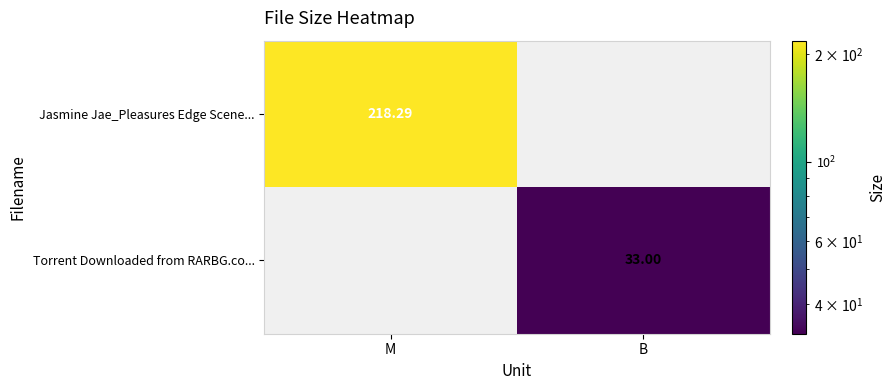

Count the number of categories in the chart.

2